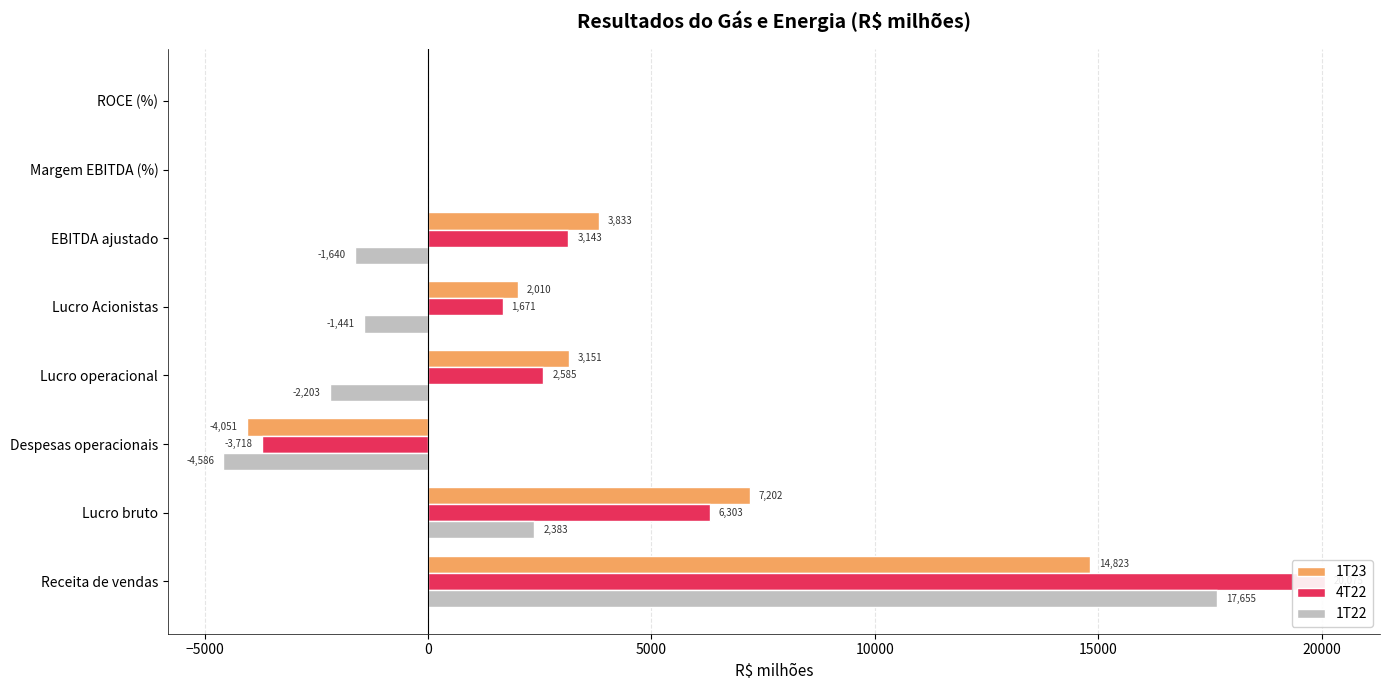

Are the bars horizontal?

Yes